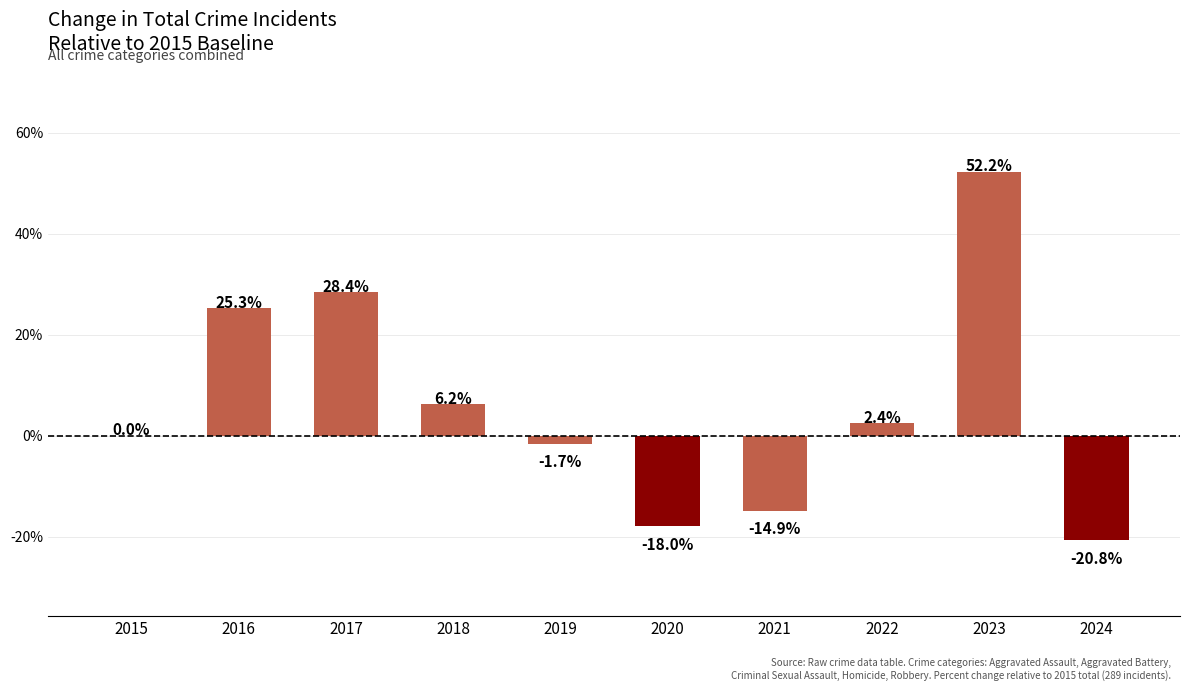

Which has a higher value, 2017 or 2016?

2017